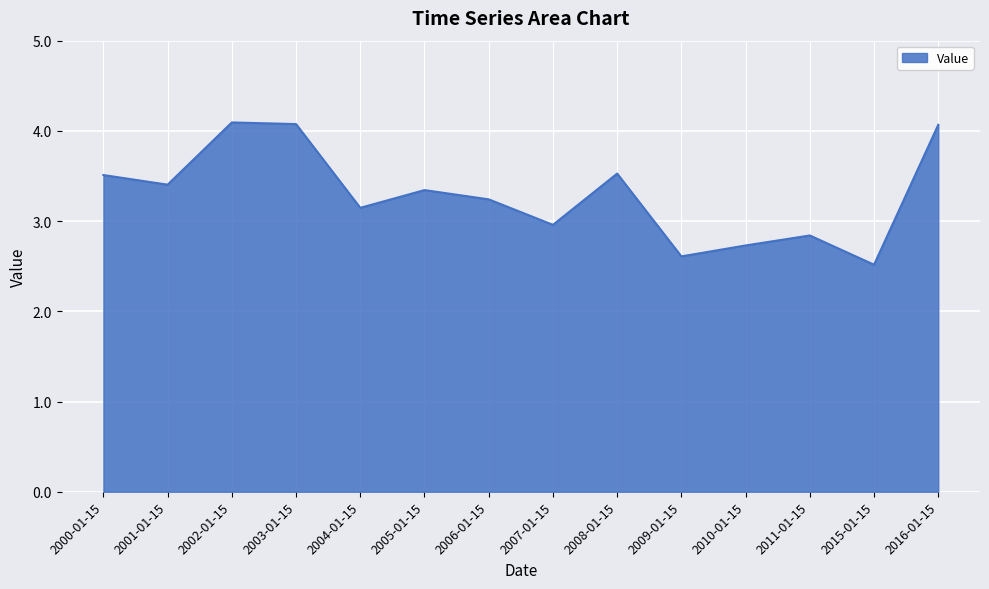

What position from the right is 2011-01-15?

3